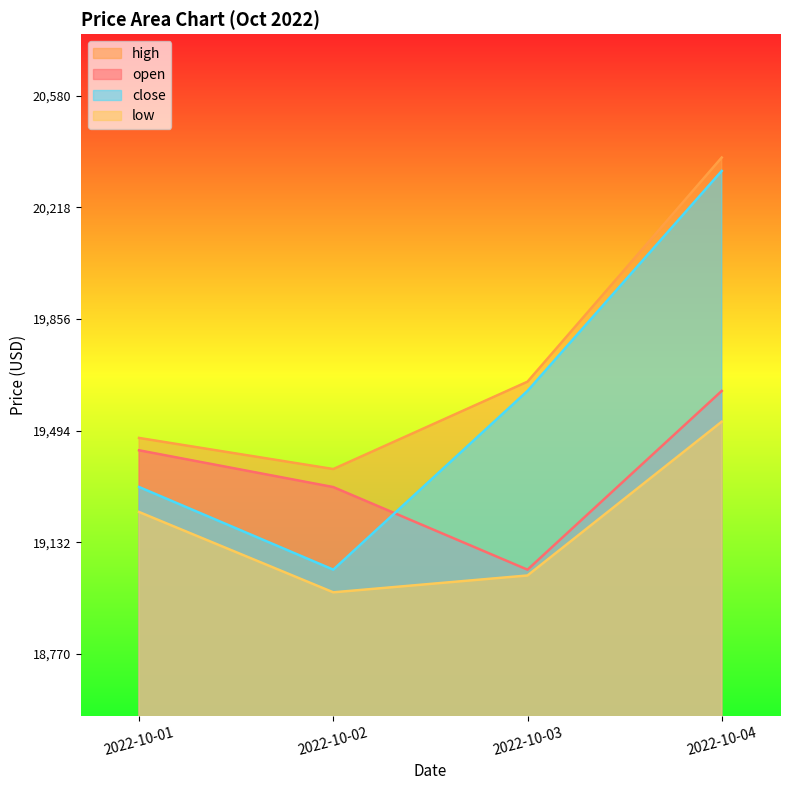

At which category is the sum across all series the highest?

2022-10-04